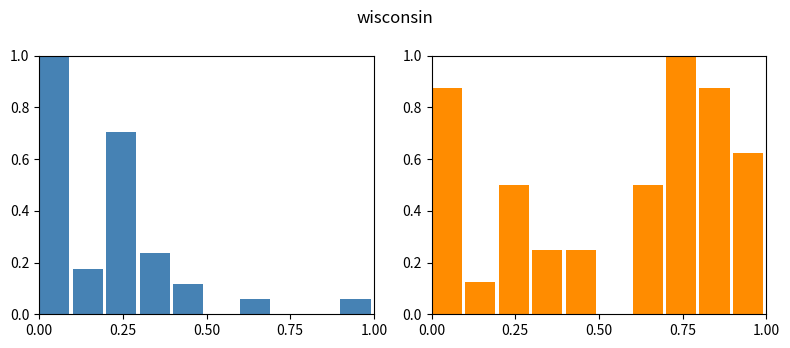

Between 0.75 and 6, which is larger?

0.75